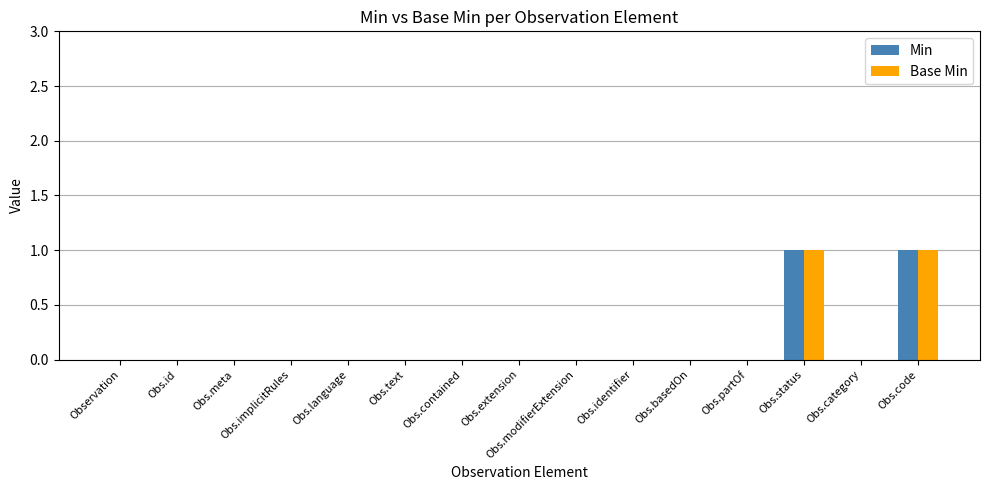

Is the value of Min at Obs.status greater than the value of Base Min at Obs.meta?

Yes